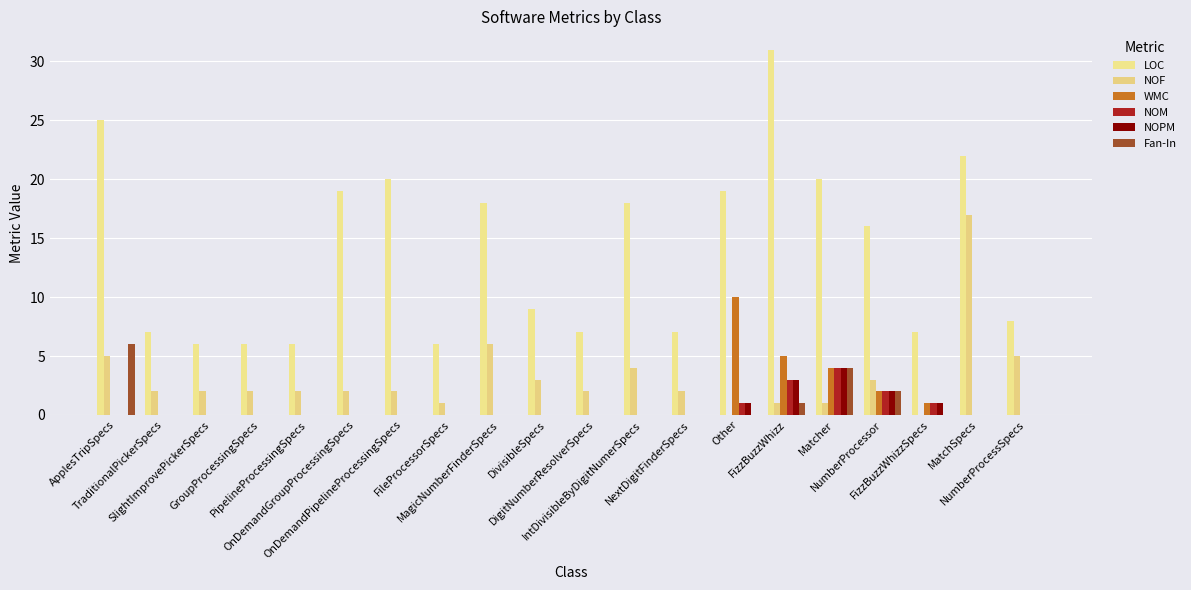

Between PipelineProcessingSpecs and FizzBuzzWhizz, which series saw the biggest shift?

LOC